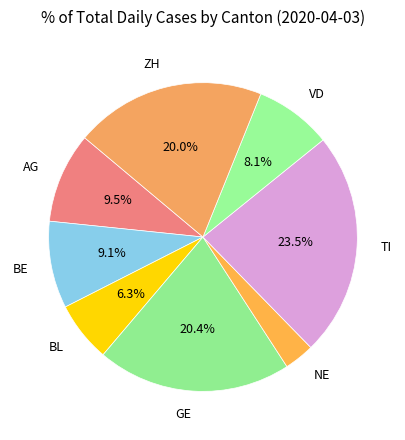

To the nearest percent, what is the difference between the largest and smallest slice percentages?

20%